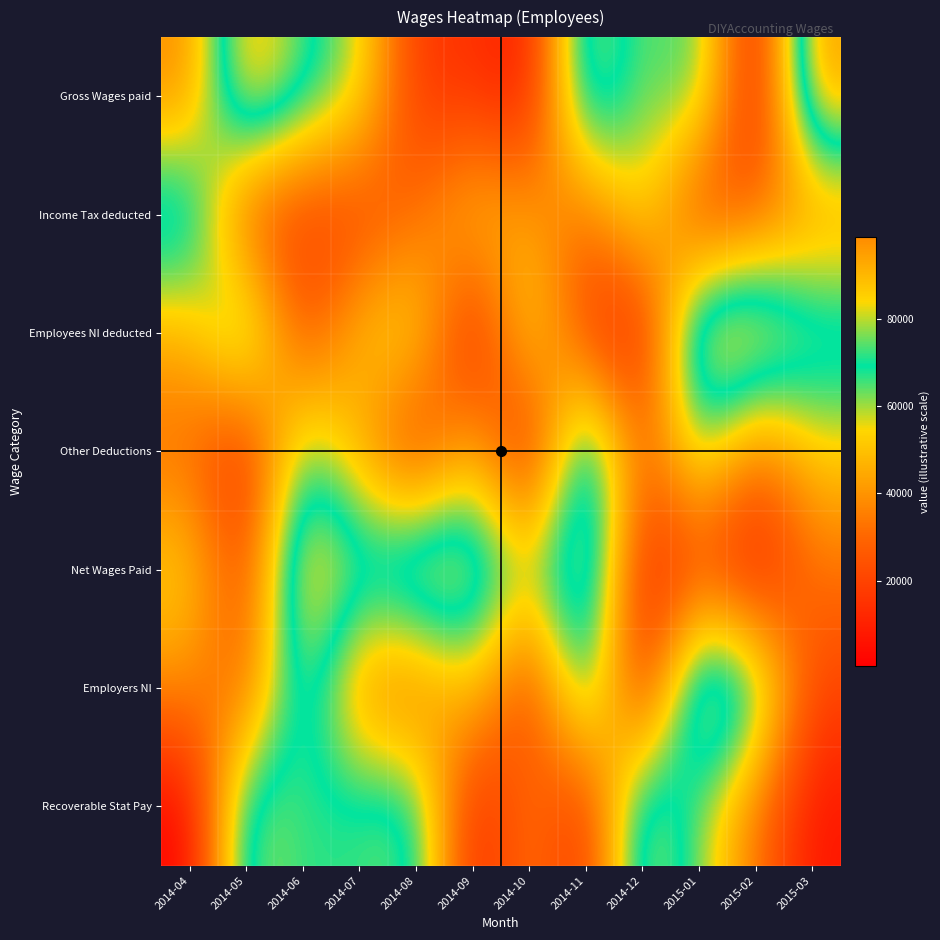

What is the total value across all series at 2014-07?

359734.3